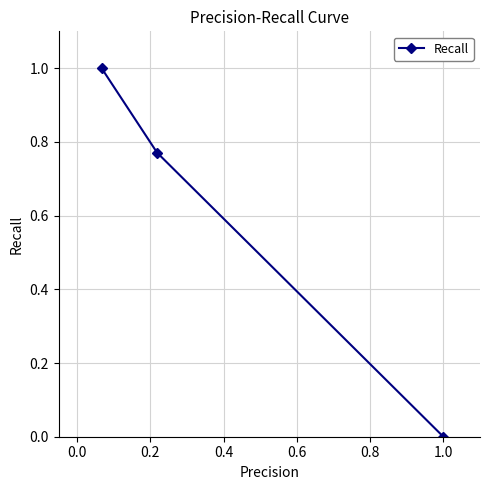

What is the greatest value displayed?

1.0